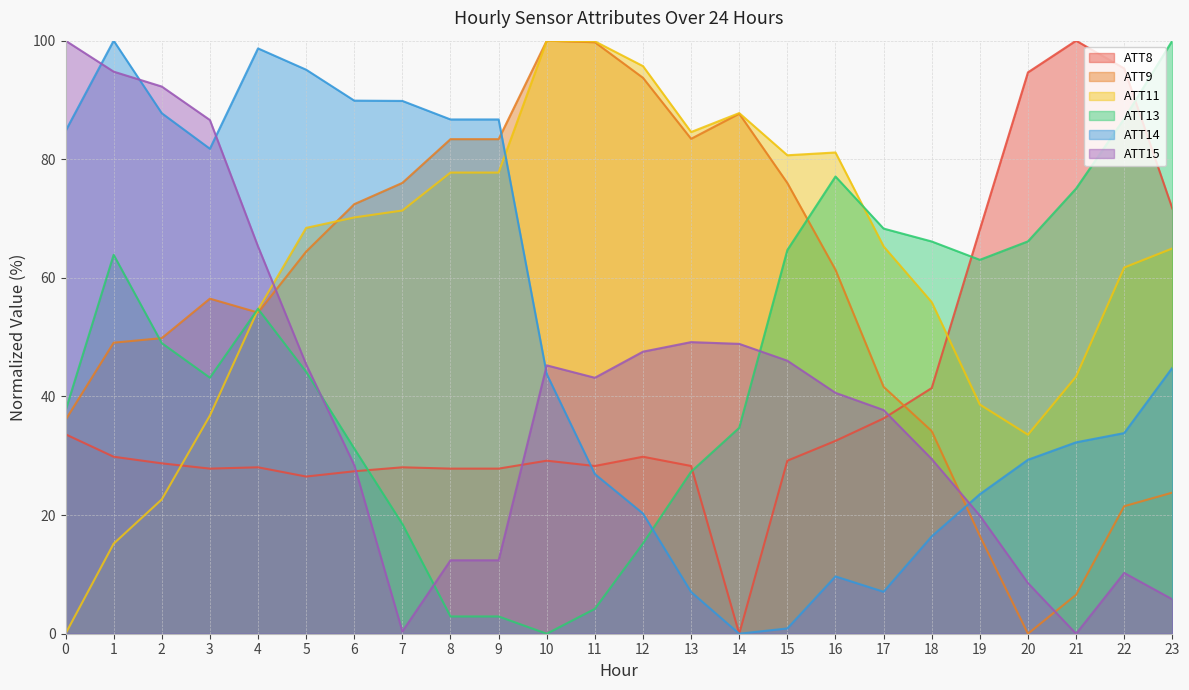

Is it true that ATT15 equals 92.3 at 2?

True